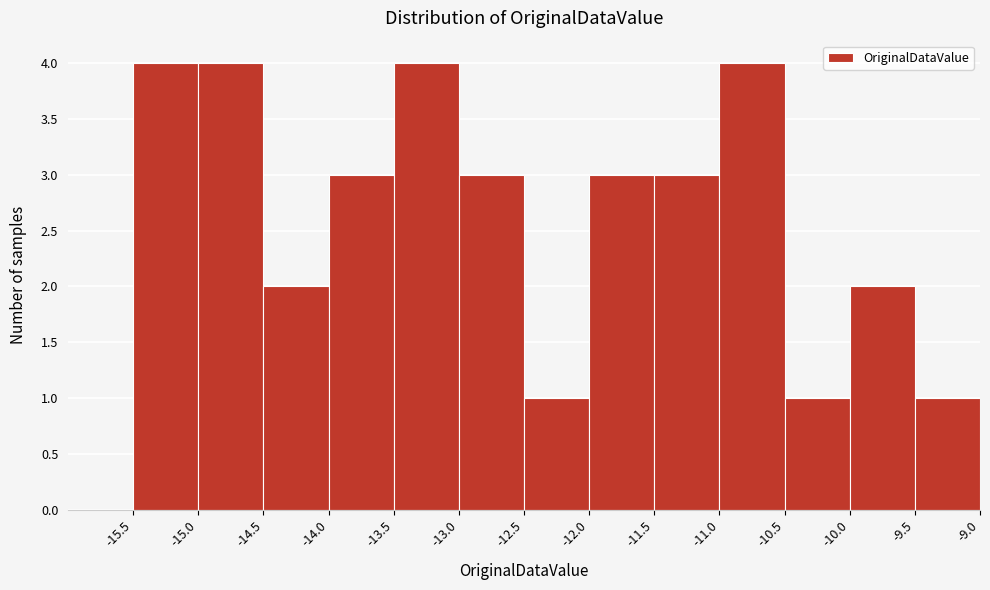

Reading left to right, list every bar in this chart as the range it spans on the x-axis followed by its height. The values are not printed on the chart, so give them approximately, as read against the axis.

-15.5 to -15.0: 4
-15.0 to -14.5: 4
-14.5 to -14.0: 2
-14.0 to -13.5: 3
-13.5 to -13.0: 4
-13.0 to -12.5: 3
-12.5 to -12.0: 1
-12.0 to -11.5: 3
-11.5 to -11.0: 3
-11.0 to -10.5: 4
-10.5 to -10.0: 1
-10.0 to -9.5: 2
-9.5 to -9.0: 1